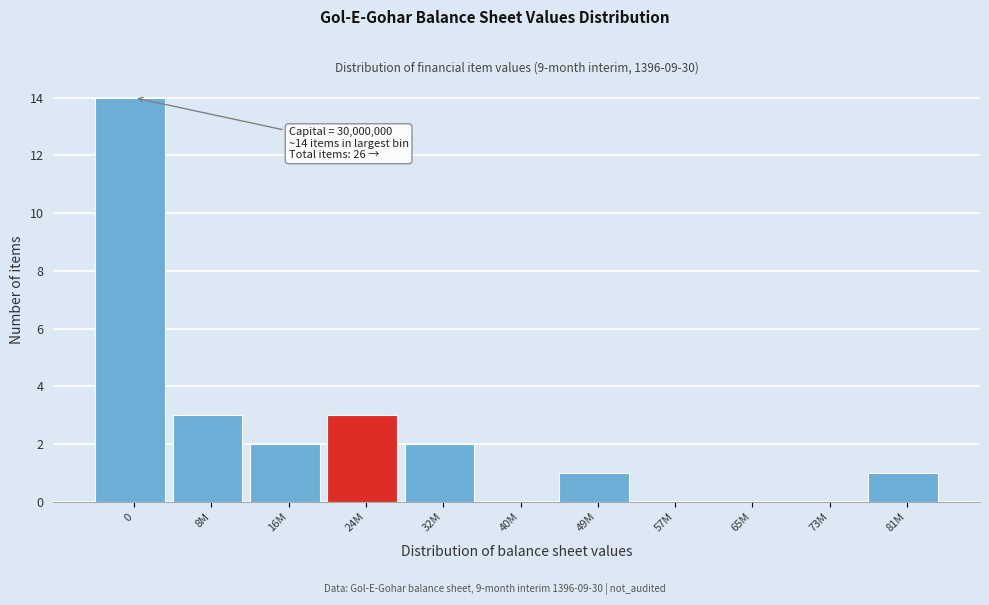

Reading right to left, extract all data points from this chart.

81M=1	73M=0	65M=0	57M=0	49M=1	40M=0	32M=2	24M=3	16M=2	8M=3	0=14